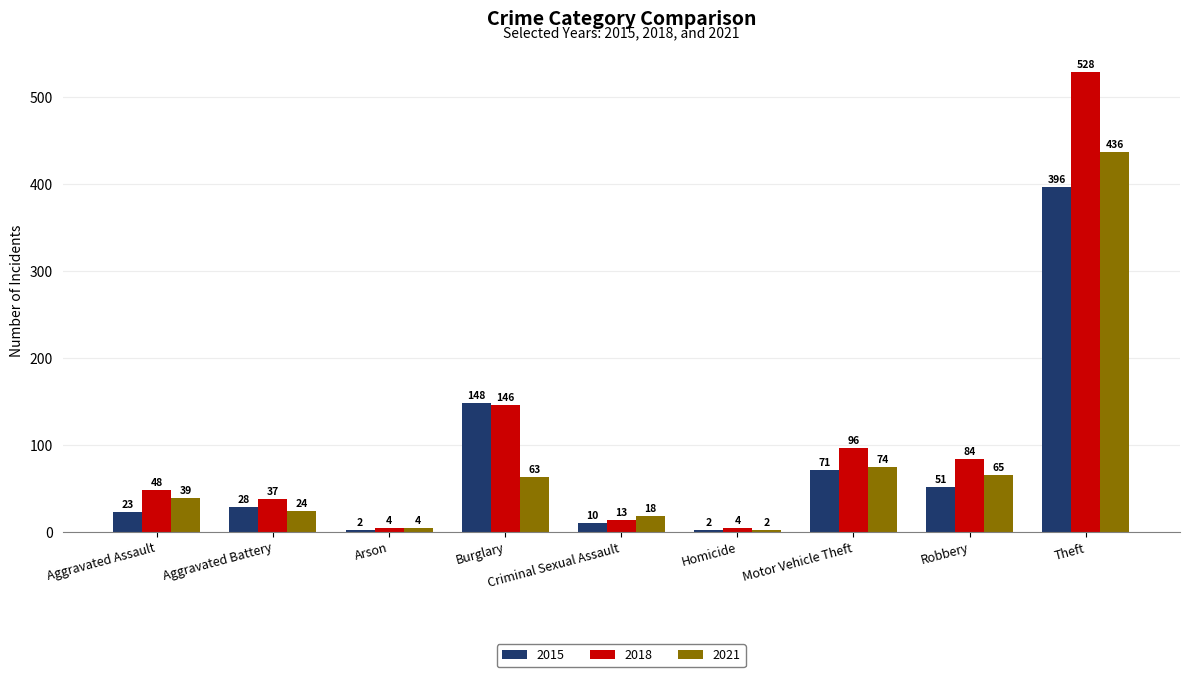

How many series are shown in this chart?

3